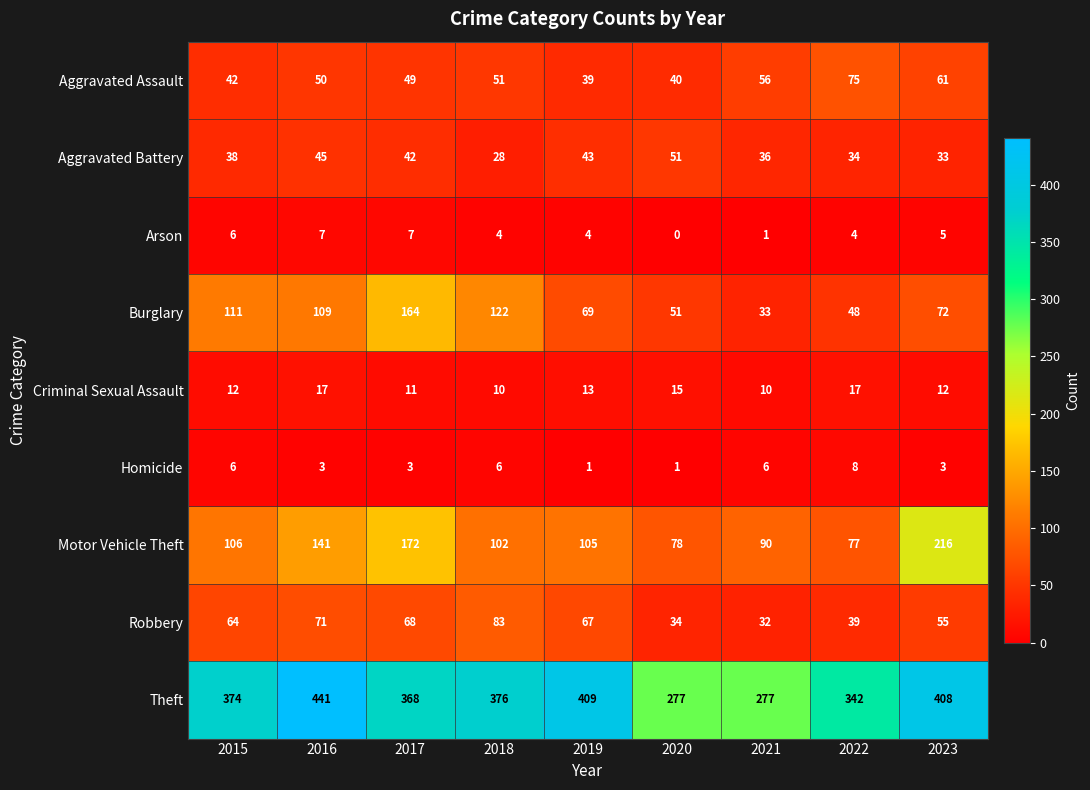

Where is Aggravated Assault nearest to the value 57?

2021